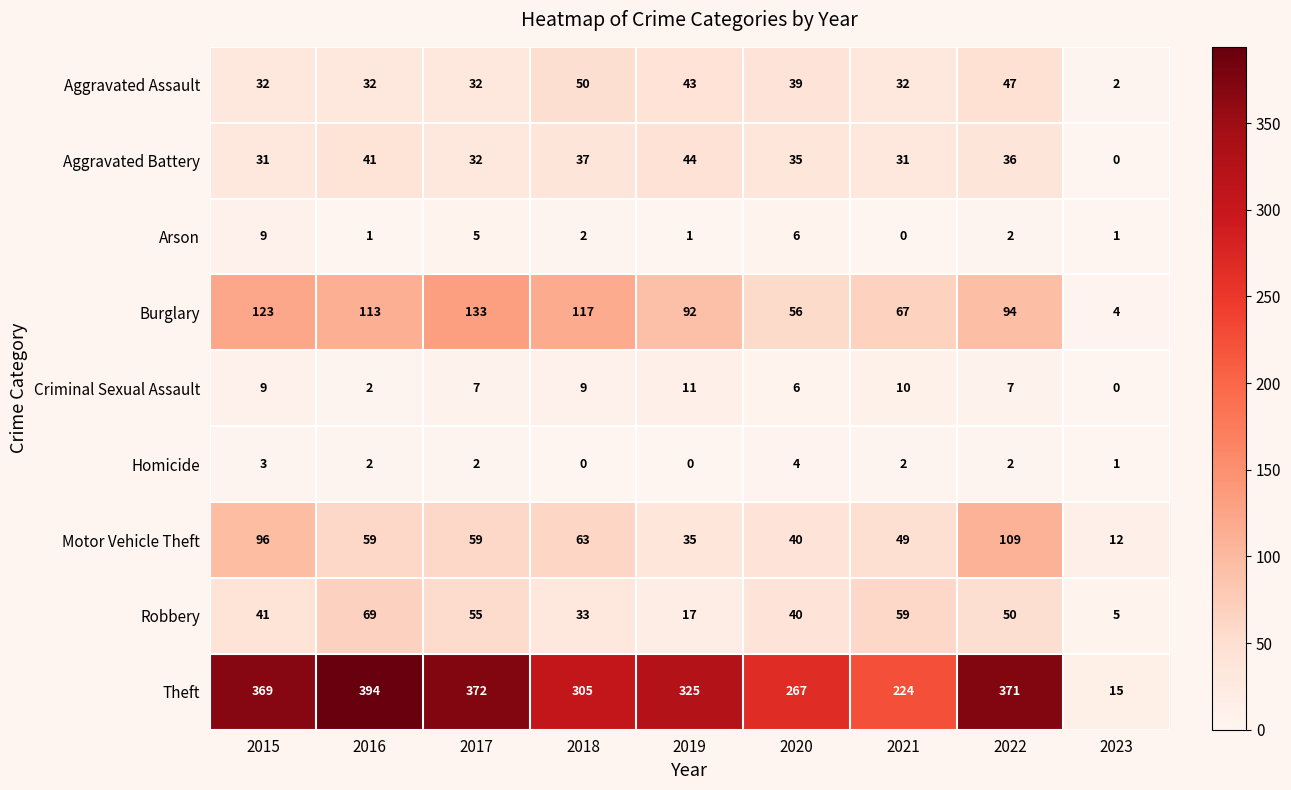

How many data points does each series have?

9